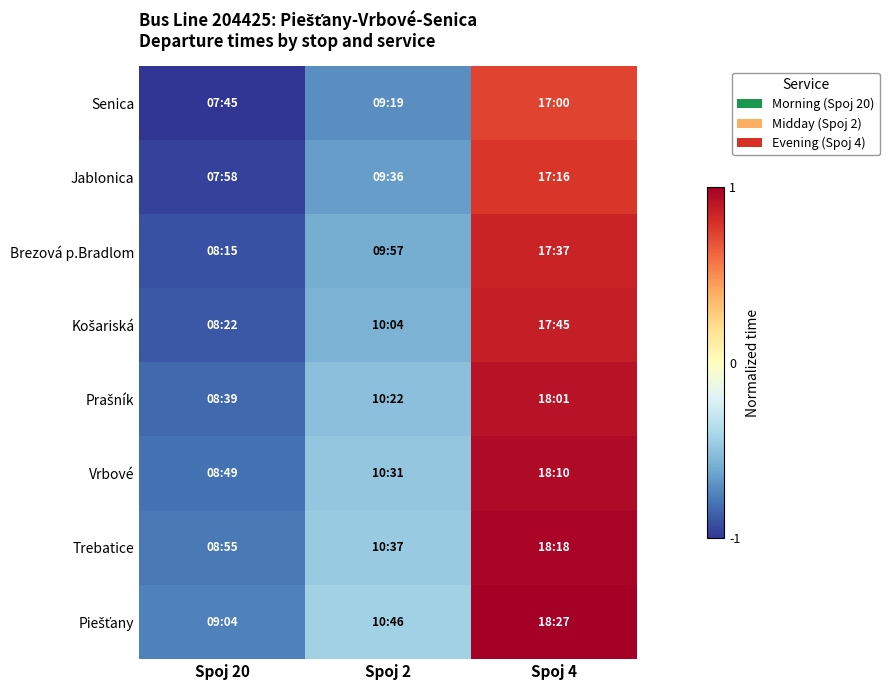

Which series changed the most between Spoj 2 and Spoj 4?

Brezová p.Bradlom